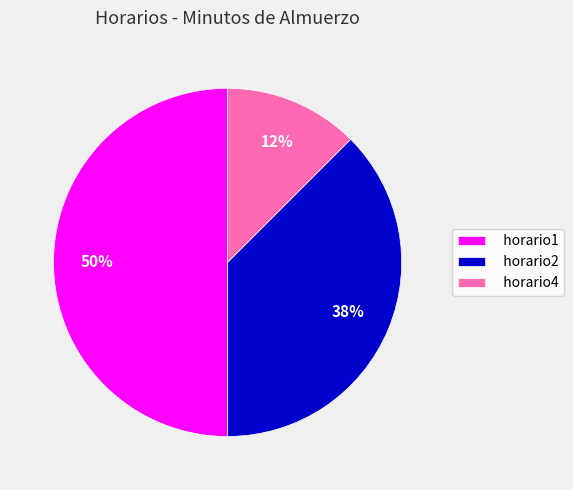

Which slice is the largest?

horario1